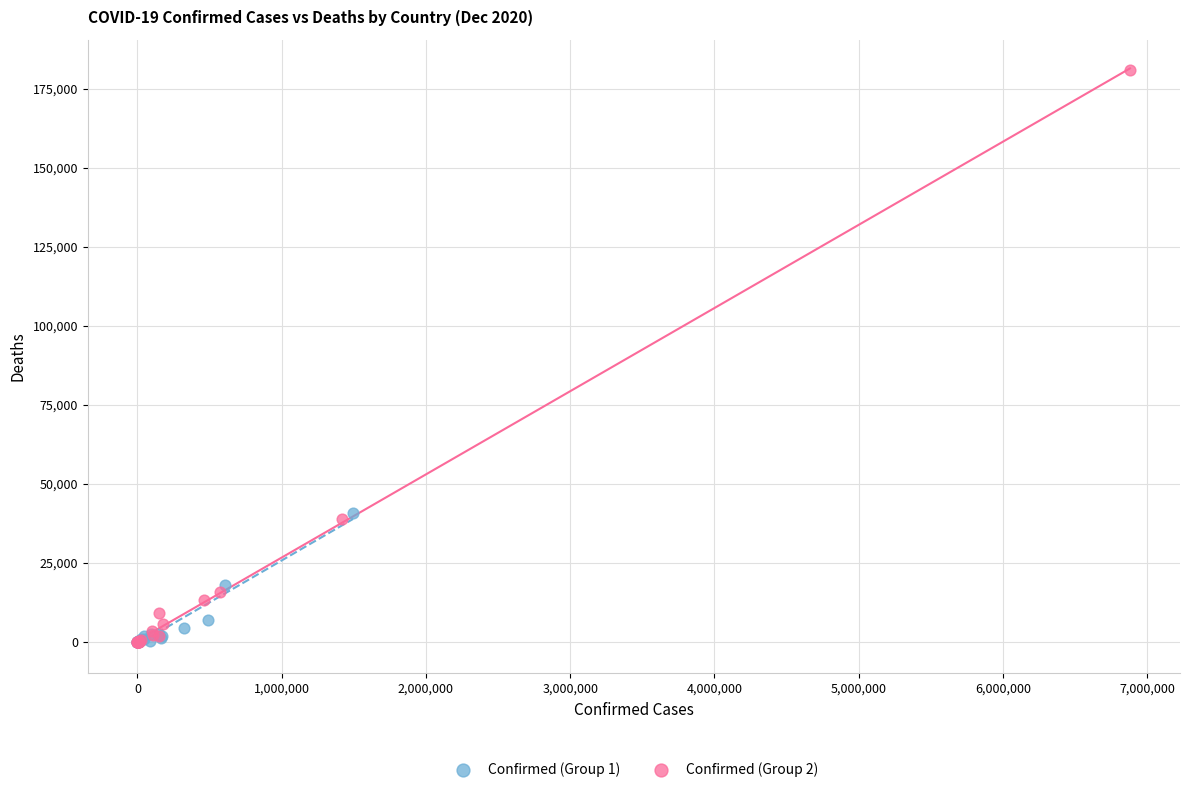

Which series has the largest Y range (max minus min)?

Confirmed (Group 2)